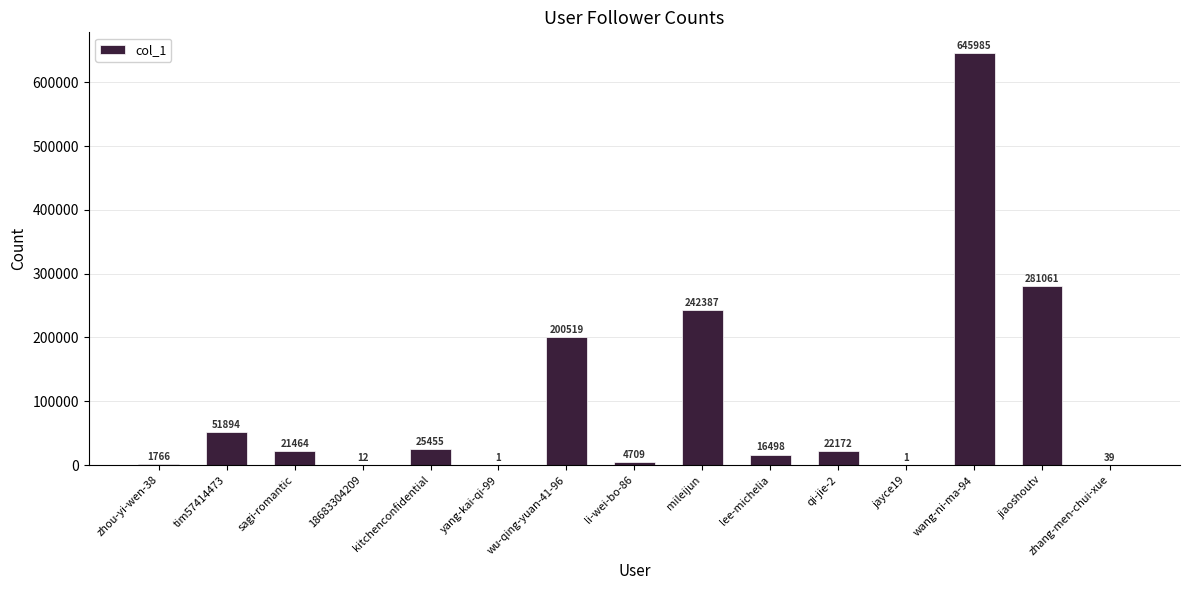

Are the bars horizontal?

No